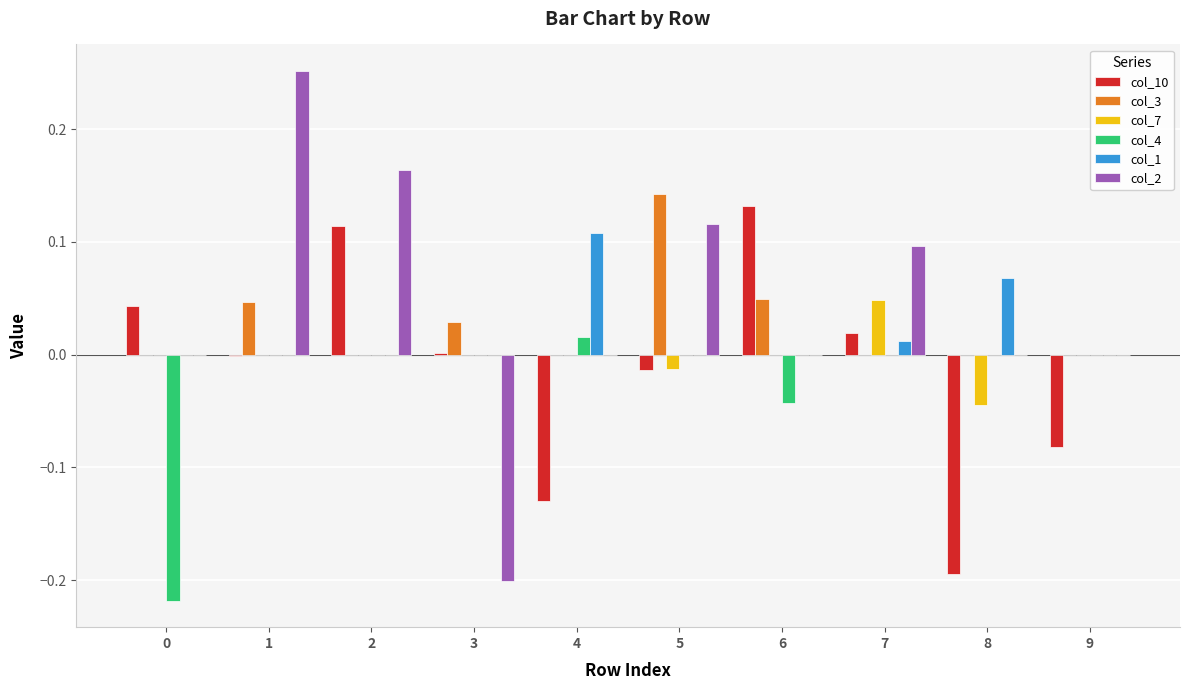

Is it true that col_2 equals -0.2 at 8?

False